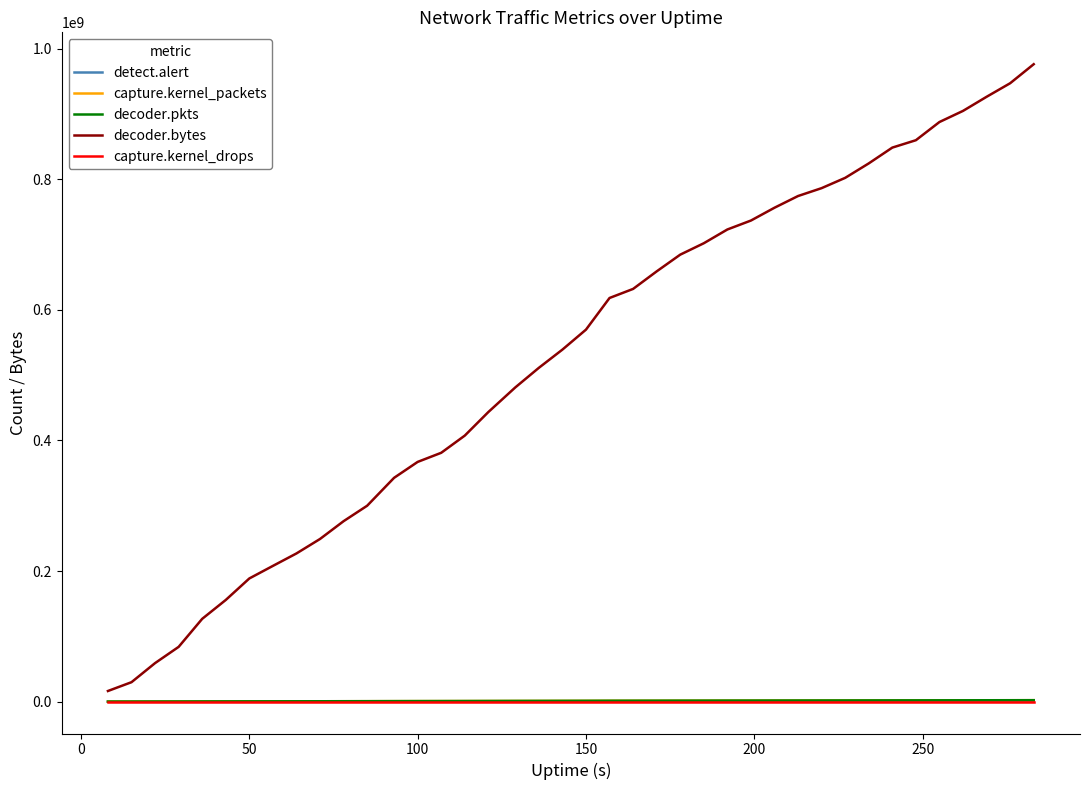

What is the maximum value shown in the chart?

976081657